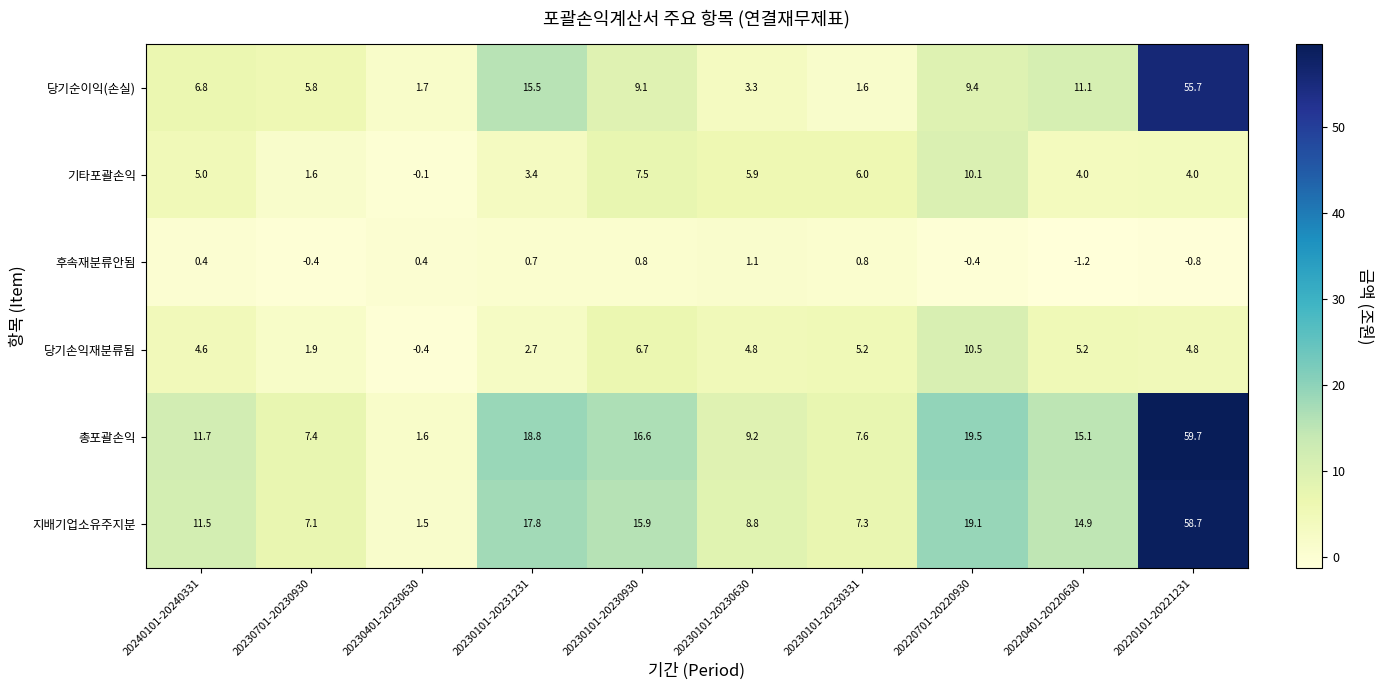

What is the sum of all 지배기업소유주지분 values?

162.6